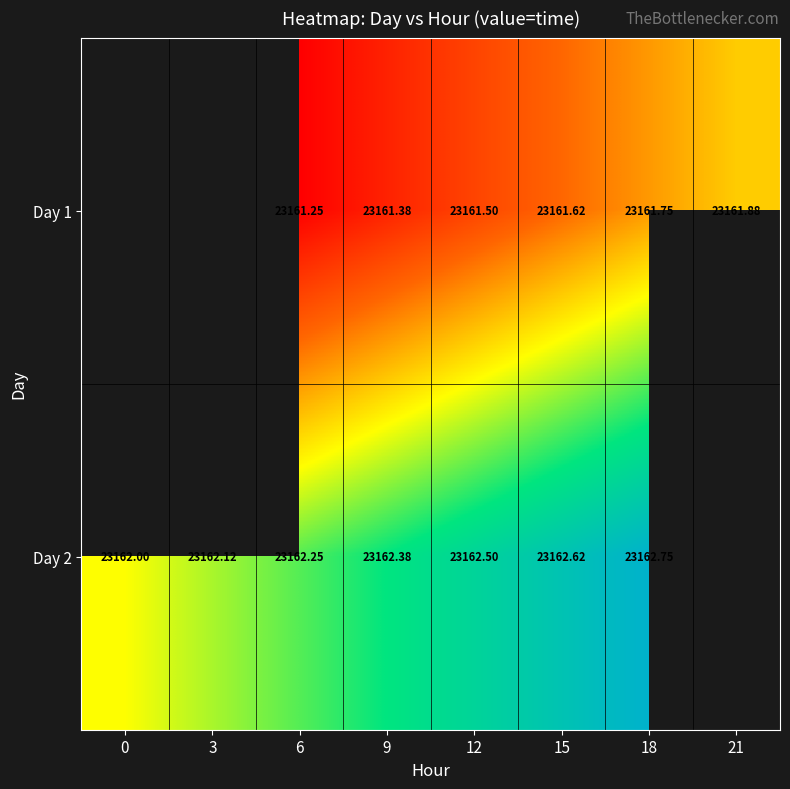

Is the value of Day 2 at 9 greater than the value of Day 1 at 15?

Yes